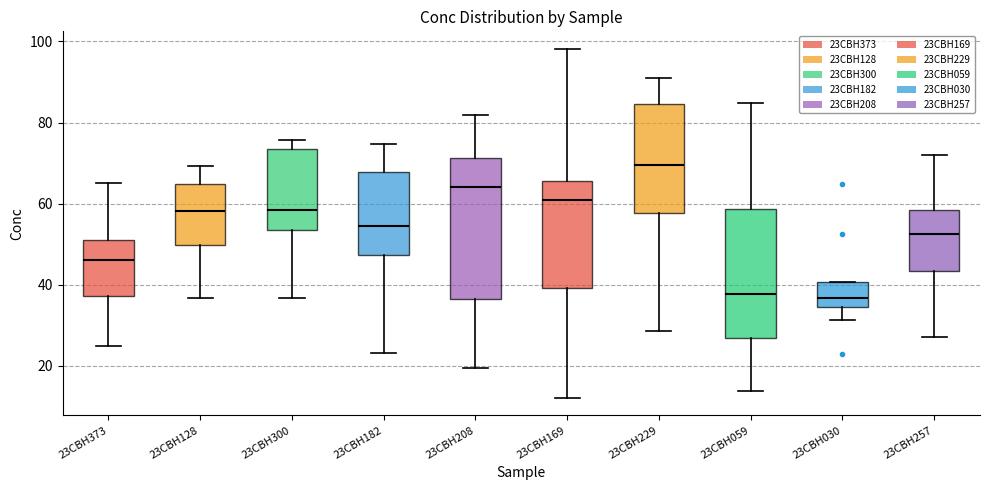

Which box has the highest median line?

23CBH229